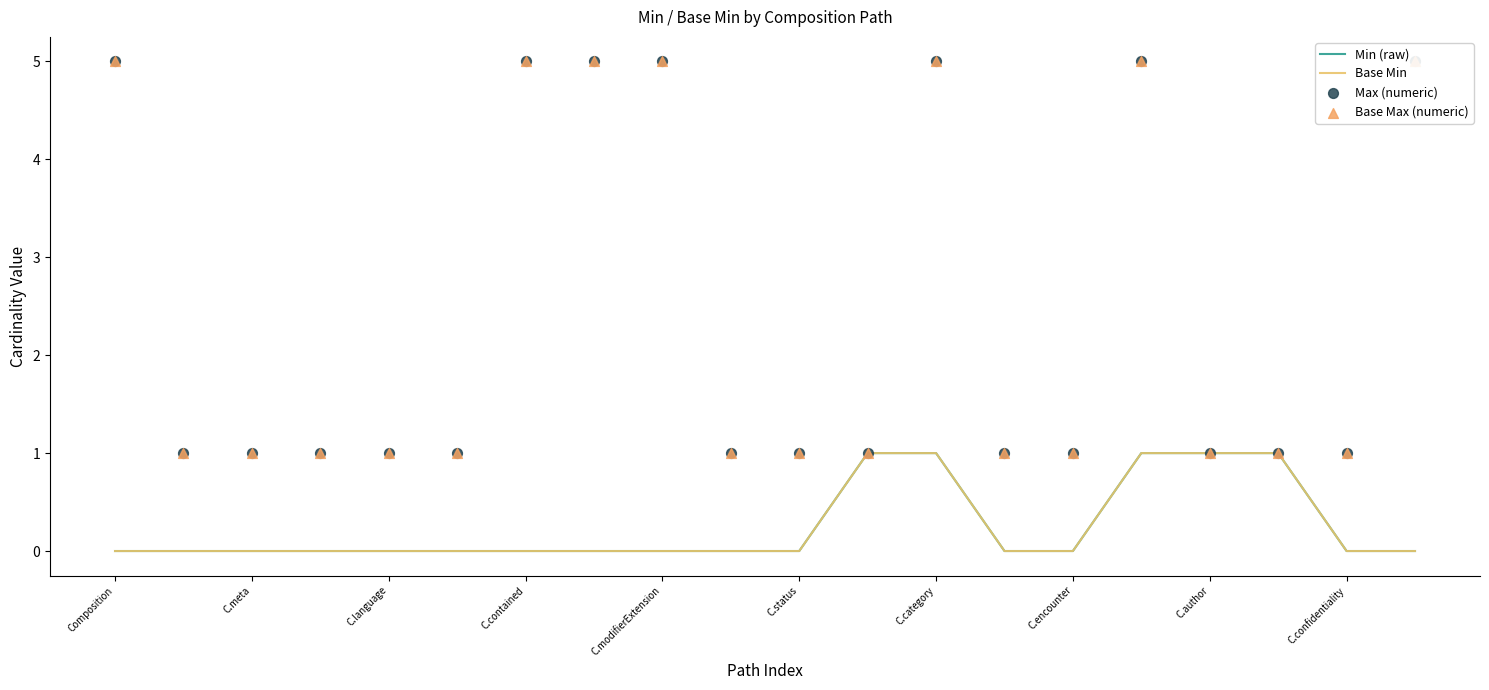

Which series has the widest spread of Y values?

Max (numeric)